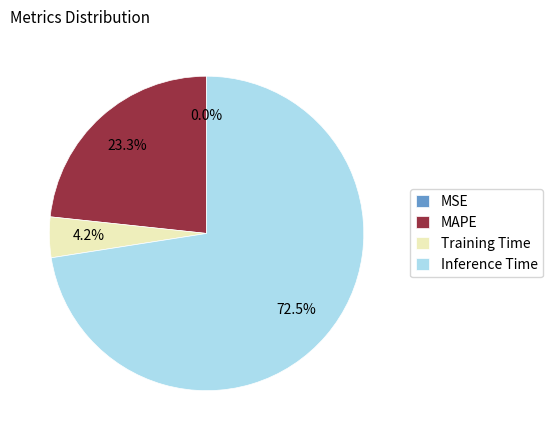

To the nearest percent, what is the combined percentage of MAPE and Inference Time?

96%